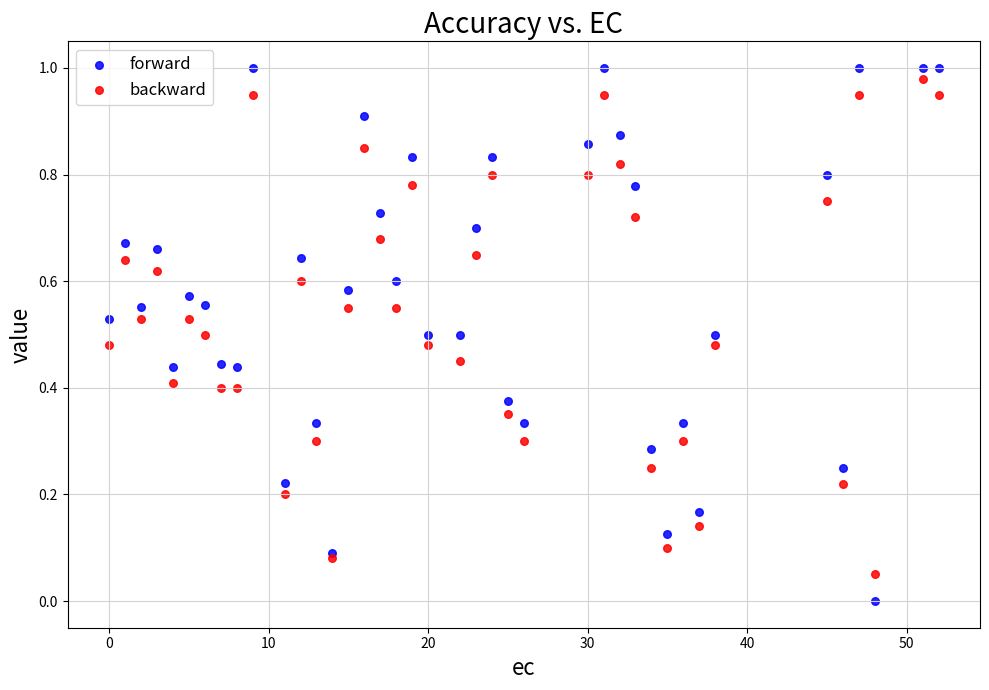

Which series reaches the maximum Y coordinate?

forward